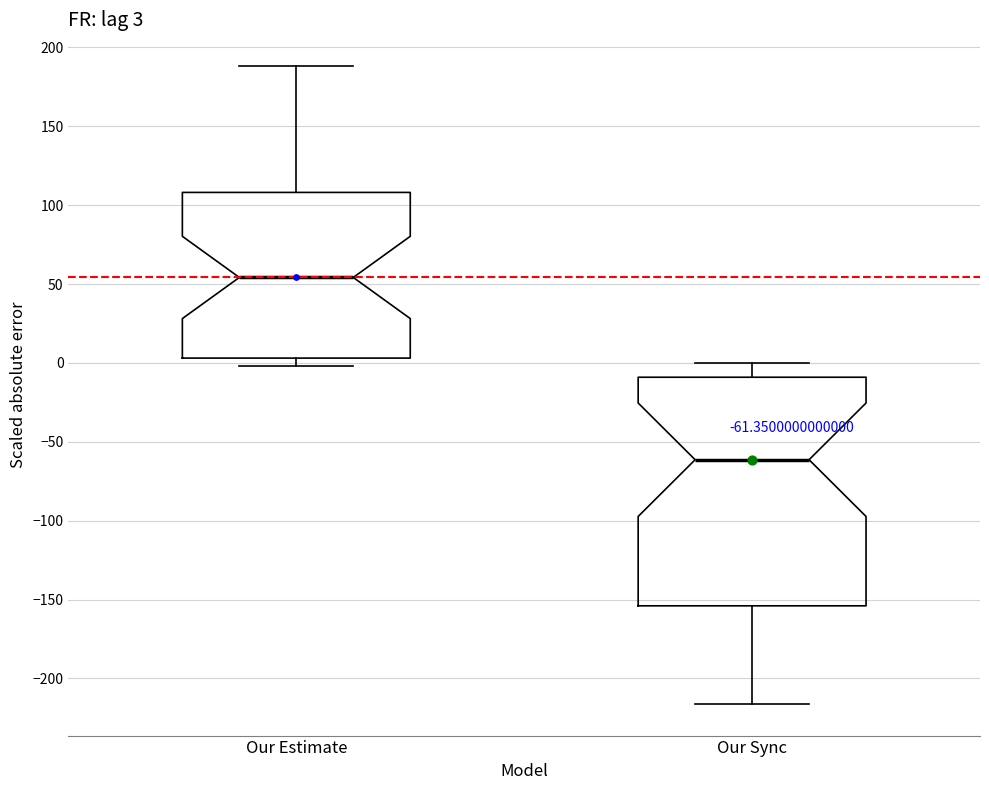

Which box has the lowest median line?

Our Sync